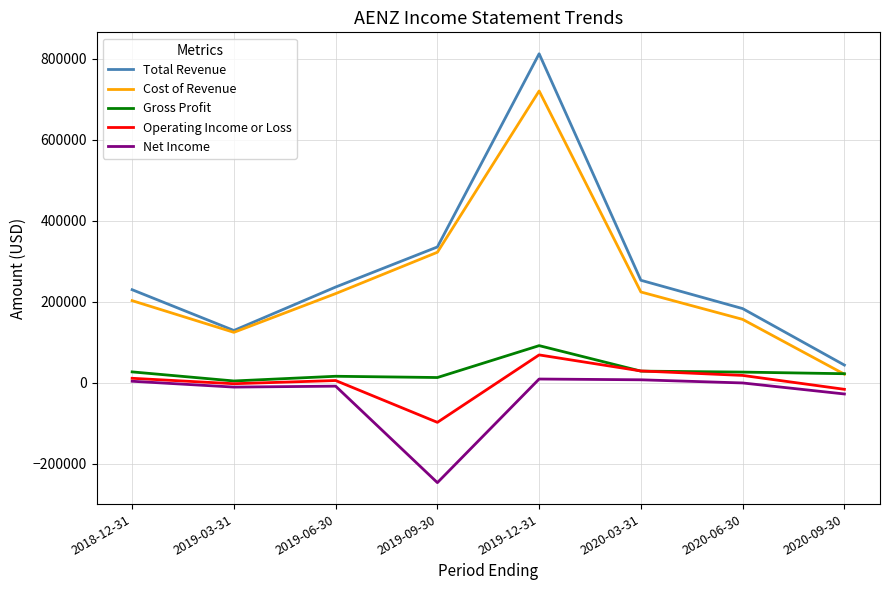

Which category has the lowest value in the Total Revenue series?

2020-09-30